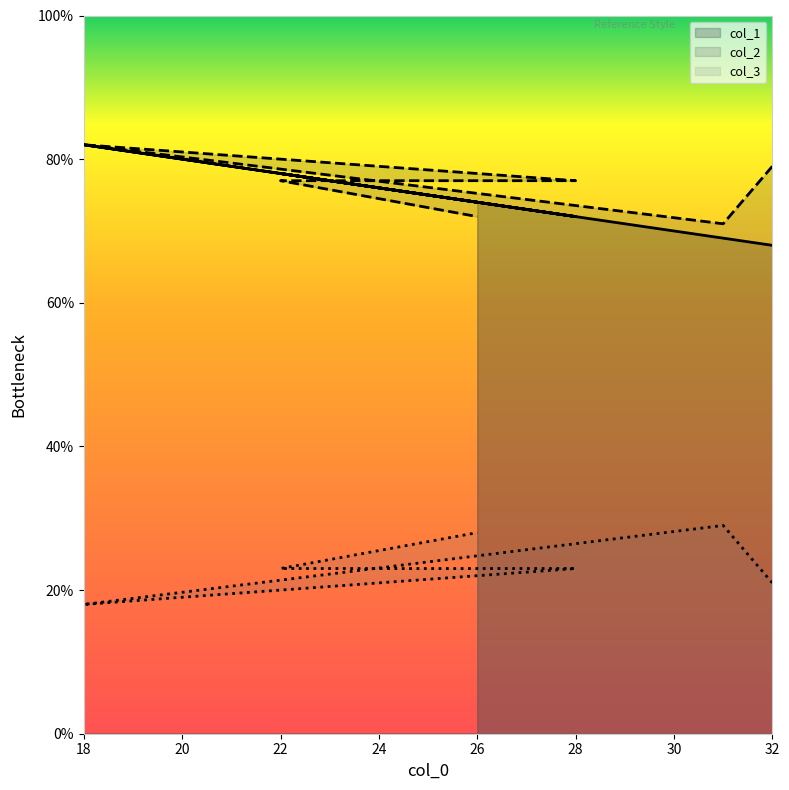

Where is col_2 nearest to the value 76?

28